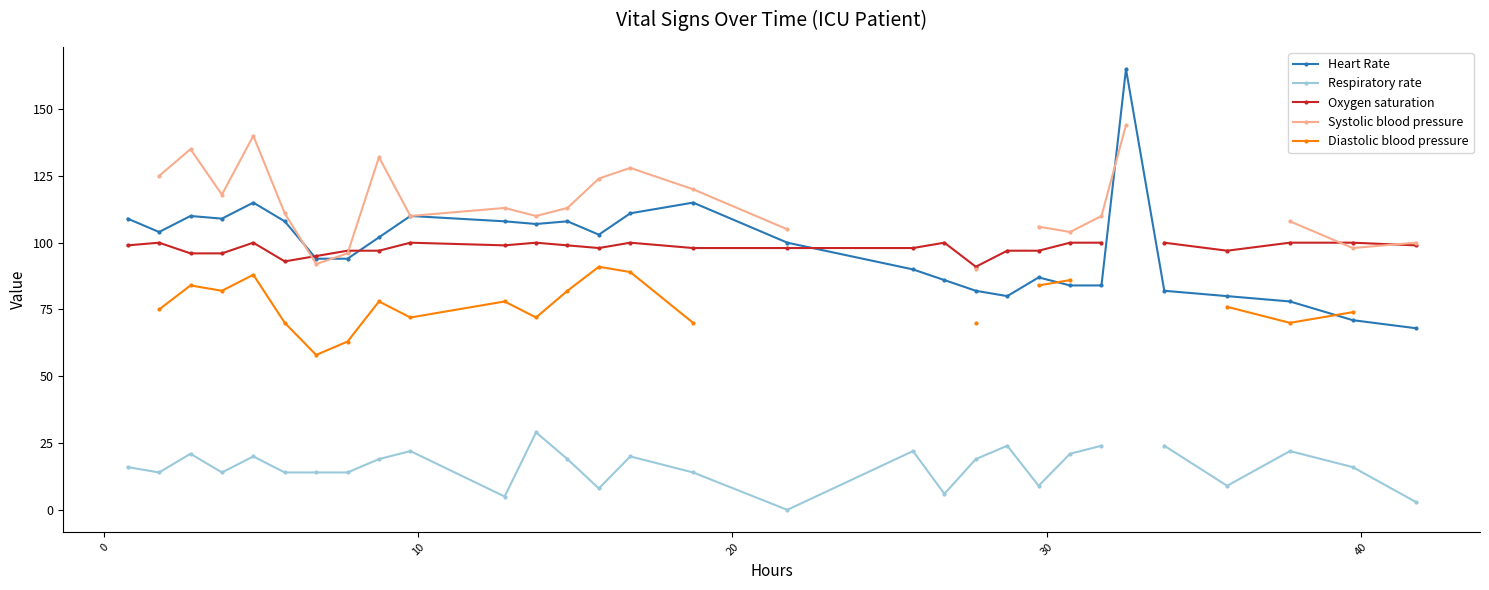

True or false: Heart Rate has more than 2 interior local peaks.

True